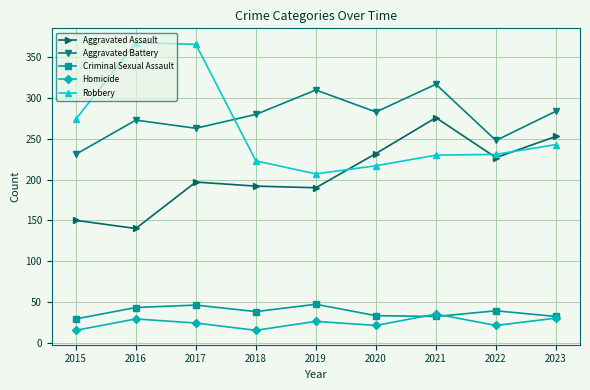

What is the difference between the Aggravated Assault values at 2017 and 2021?

79